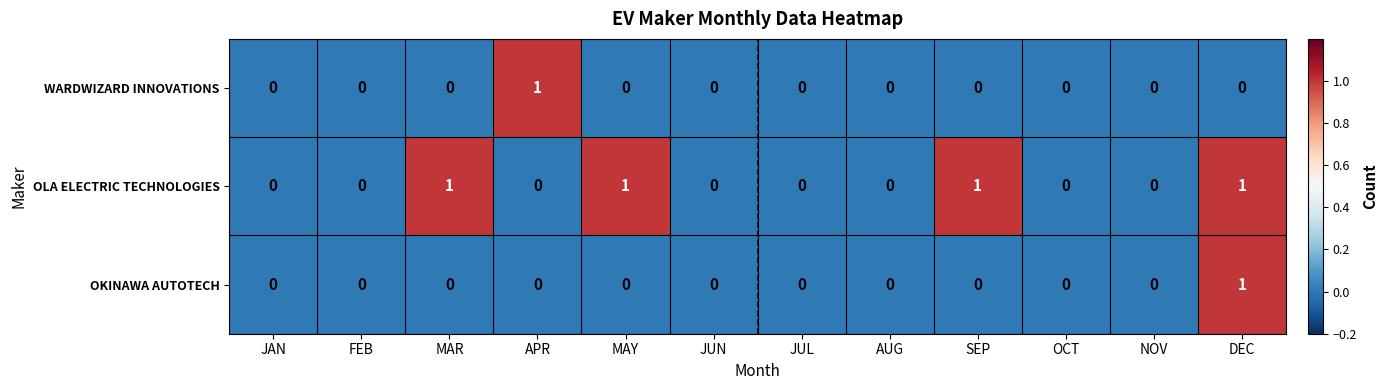

How many OLA ELECTRIC TECHNOLOGIES values are between 0 and 1?

12